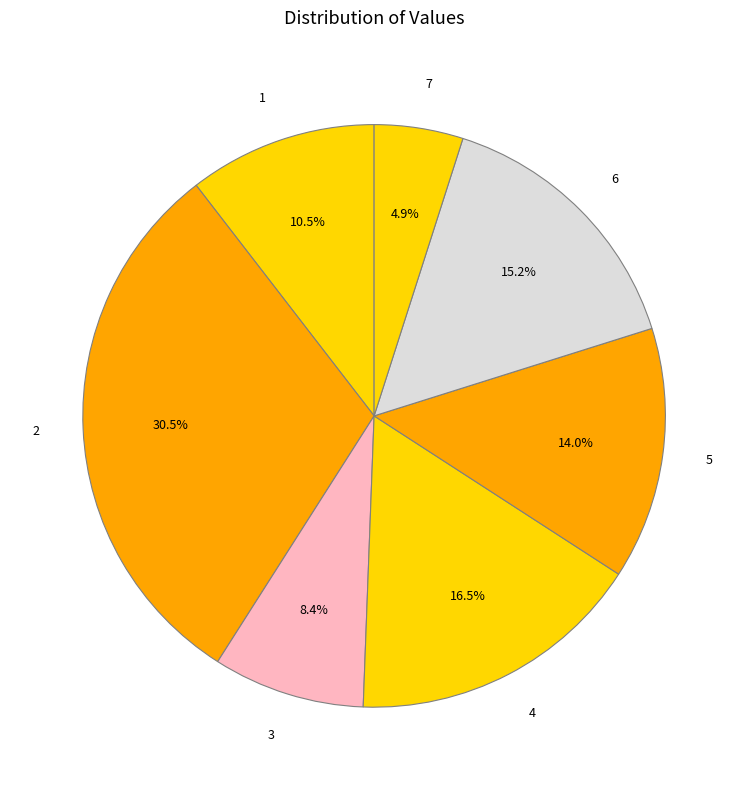

To the nearest percent, what is the combined percentage of 5 and 7?

19%